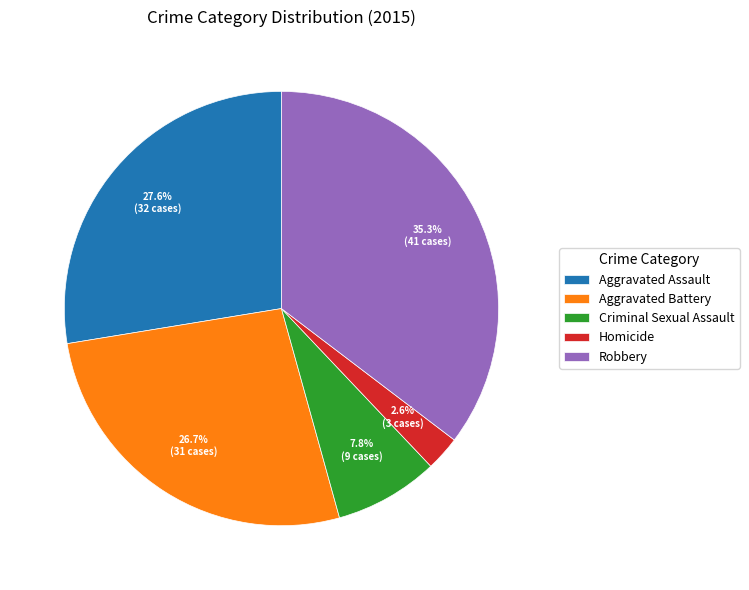

Which slice is the smallest?

Homicide